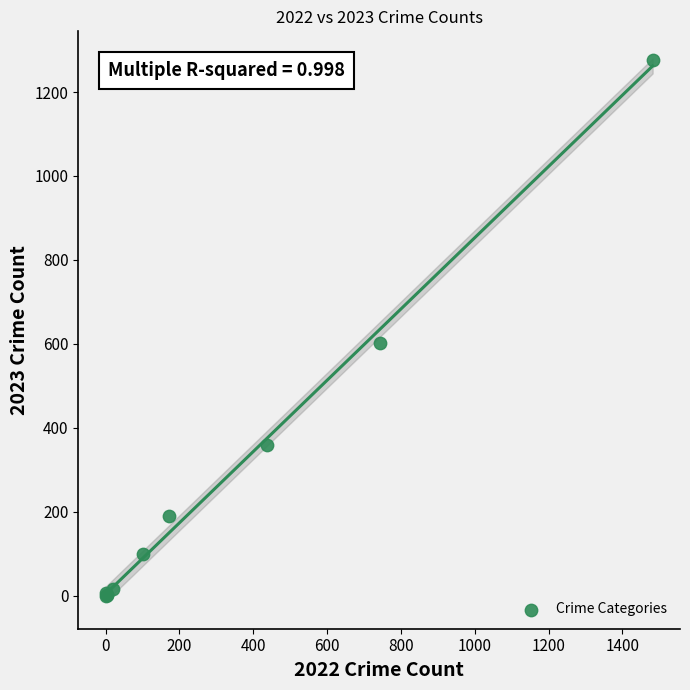

What Y value in the scatter plot is closest to 638?

603